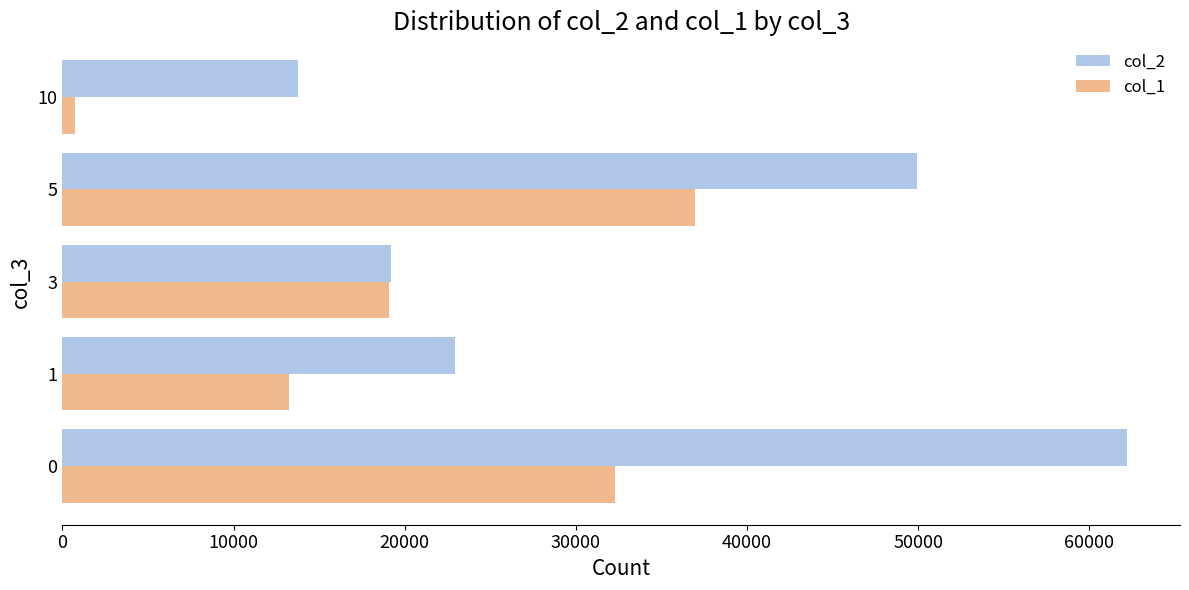

What are all the series names shown in the legend?

col_2, col_1